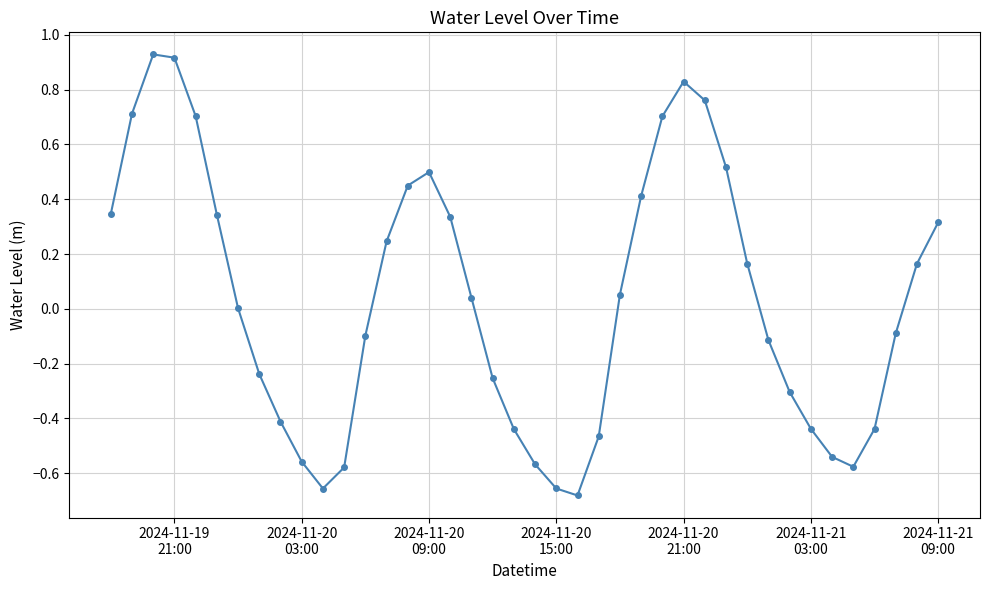

True or false: the data has more than 2 interior local peaks.

True